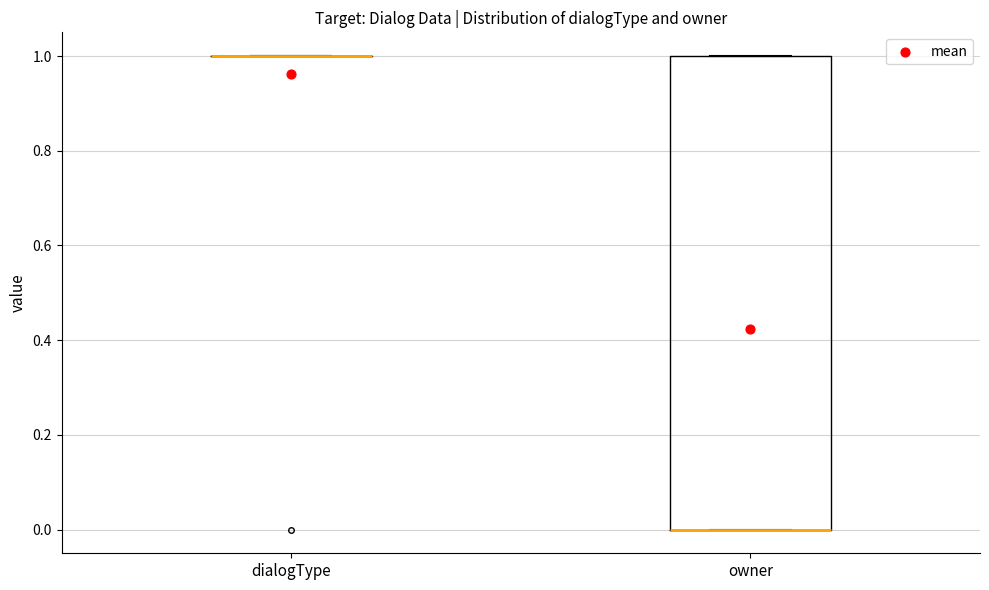

Reading left to right, transcribe this box plot: for each box, give where its median line is, the range the box spans, and where its two whiskers end, as read against the y-axis. The values are not printed on the chart, so give them approximately, as read against the axis.

dialogType: box collapsed to a line at 1, whiskers 1 to 1
owner: median 0 (drawn on the box's lower edge), box 0 to 1, whiskers 0 to 1